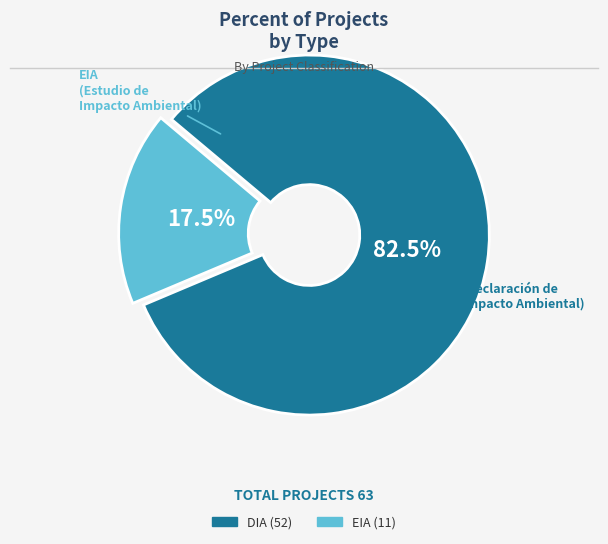

To the nearest percent, what is the difference between the largest and smallest slice percentages?

65%